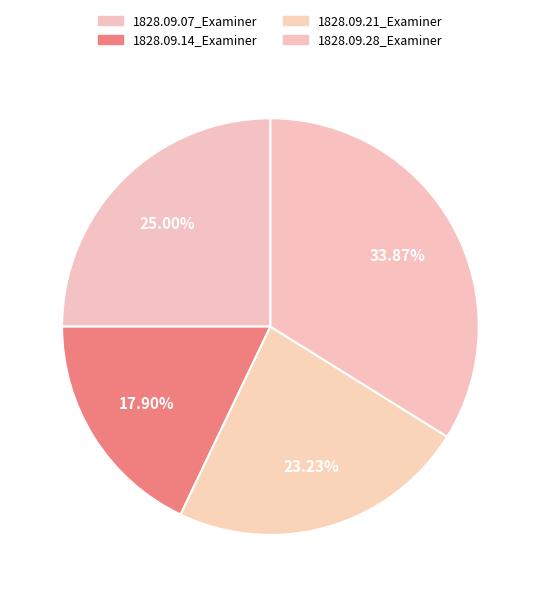

How many slices are in this pie chart?

4